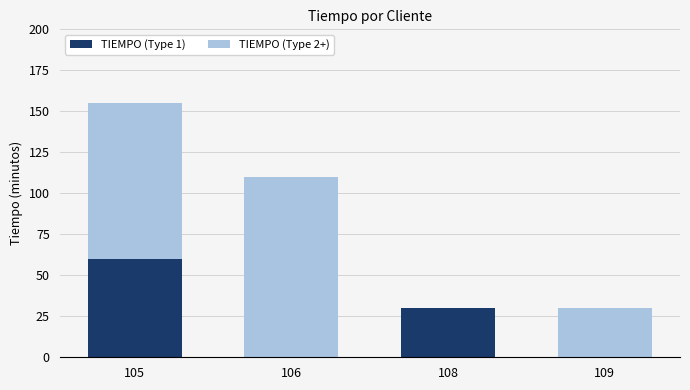

Count the TIEMPO (Type 1) values in the range 0 to 60.

4